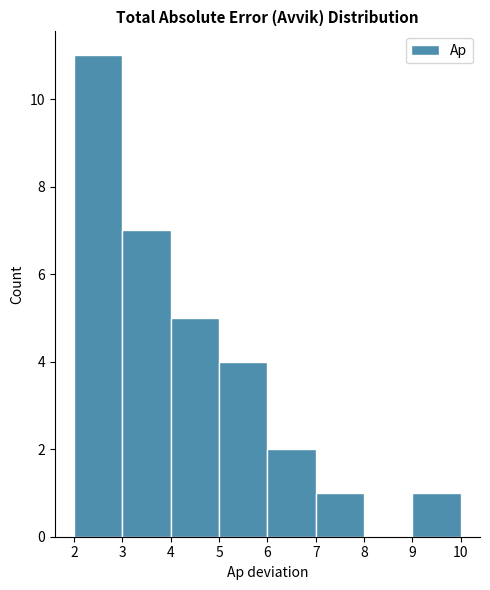

Reading left to right, transcribe this chart: for each bar, give the range it covers on the x-axis and its height. The values are not printed on the chart, so give them approximately, as read against the axis.

2 to 3: 11
3 to 4: 7
4 to 5: 5
5 to 6: 4
6 to 7: 2
7 to 8: 1
8 to 9: 0
9 to 10: 1